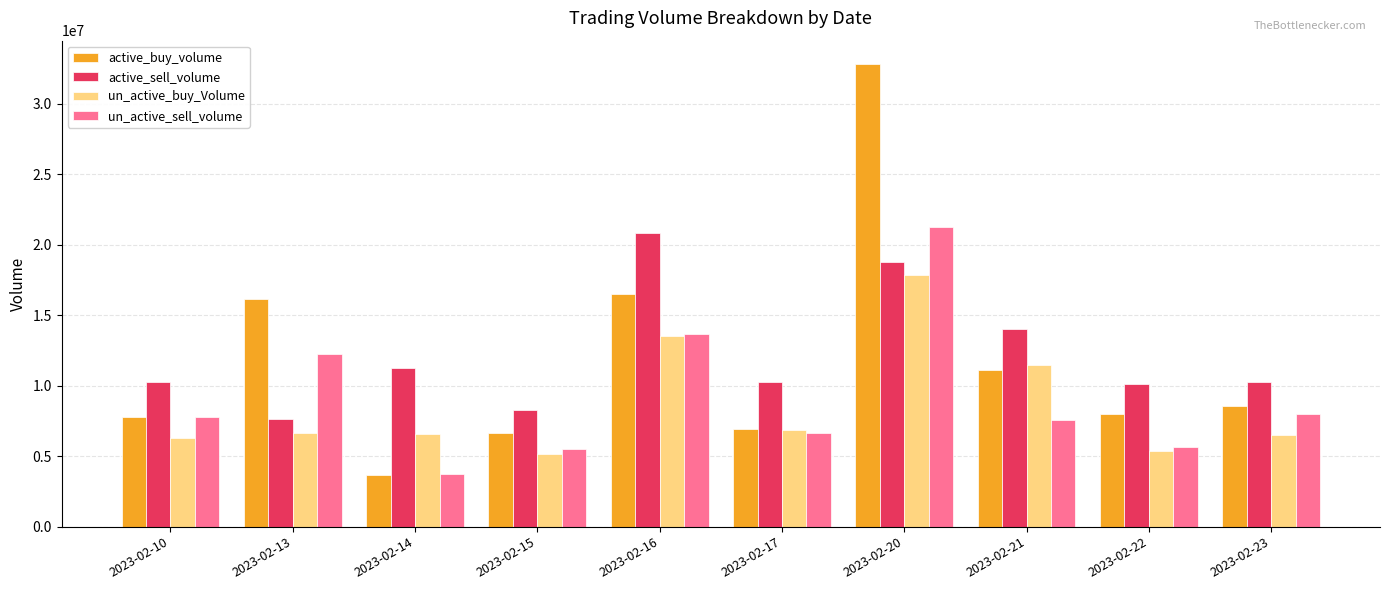

At which category does the chart reach its minimum across all series?

2023-02-14